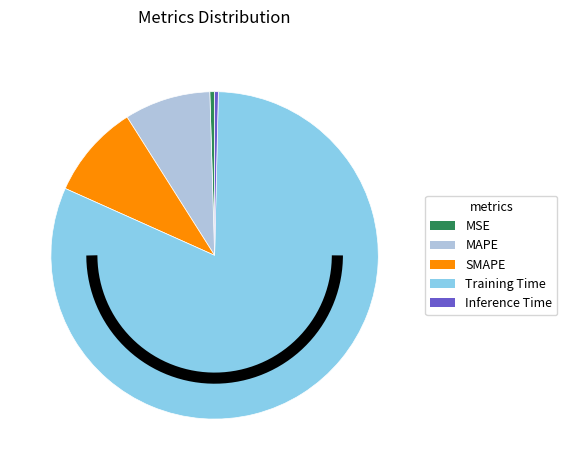

Which slice represents more than half of the pie?

Training Time